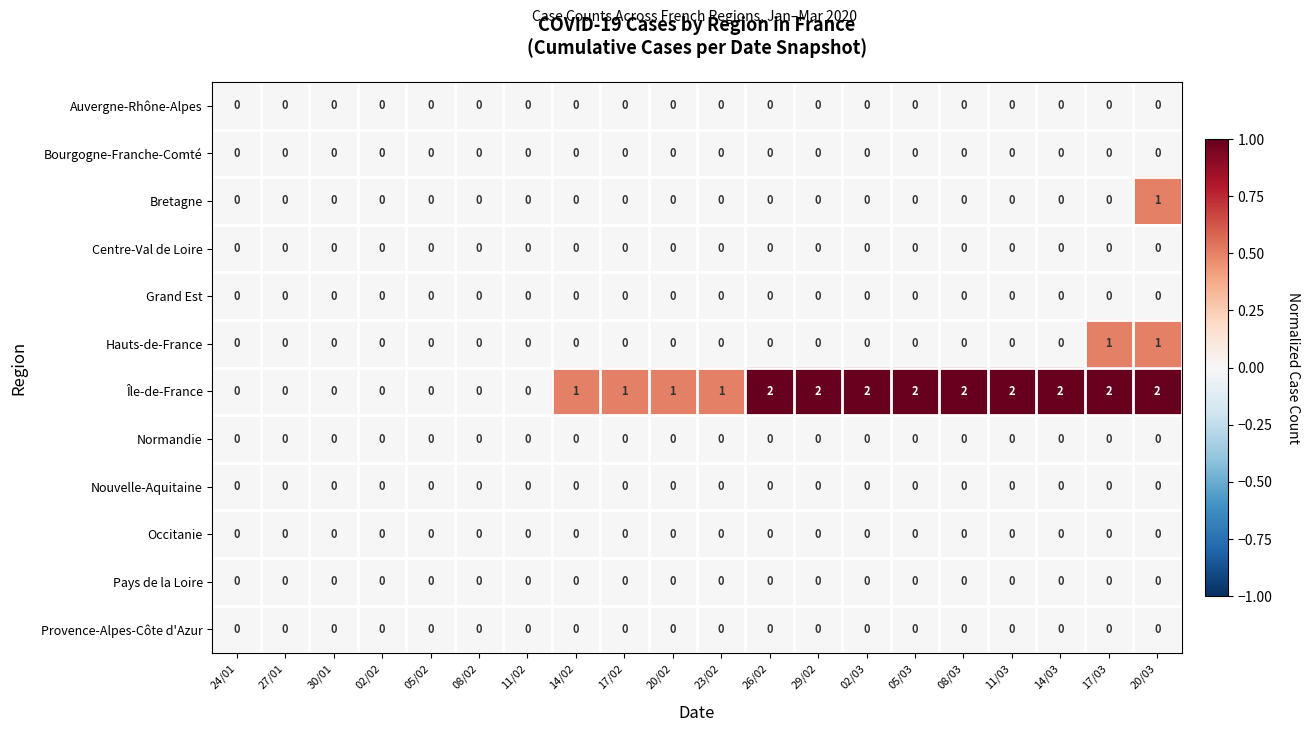

At which category is the sum across all series the highest?

20/03